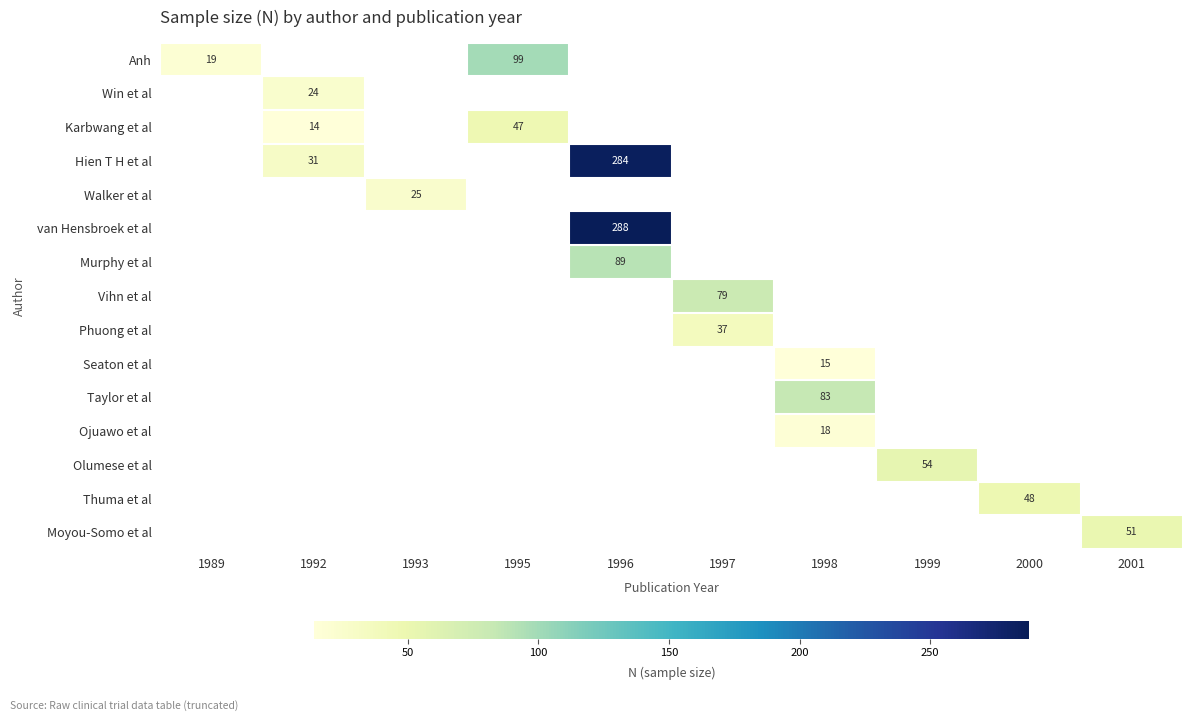

Is it true that Olumese et al equals 54 at 1999?

True